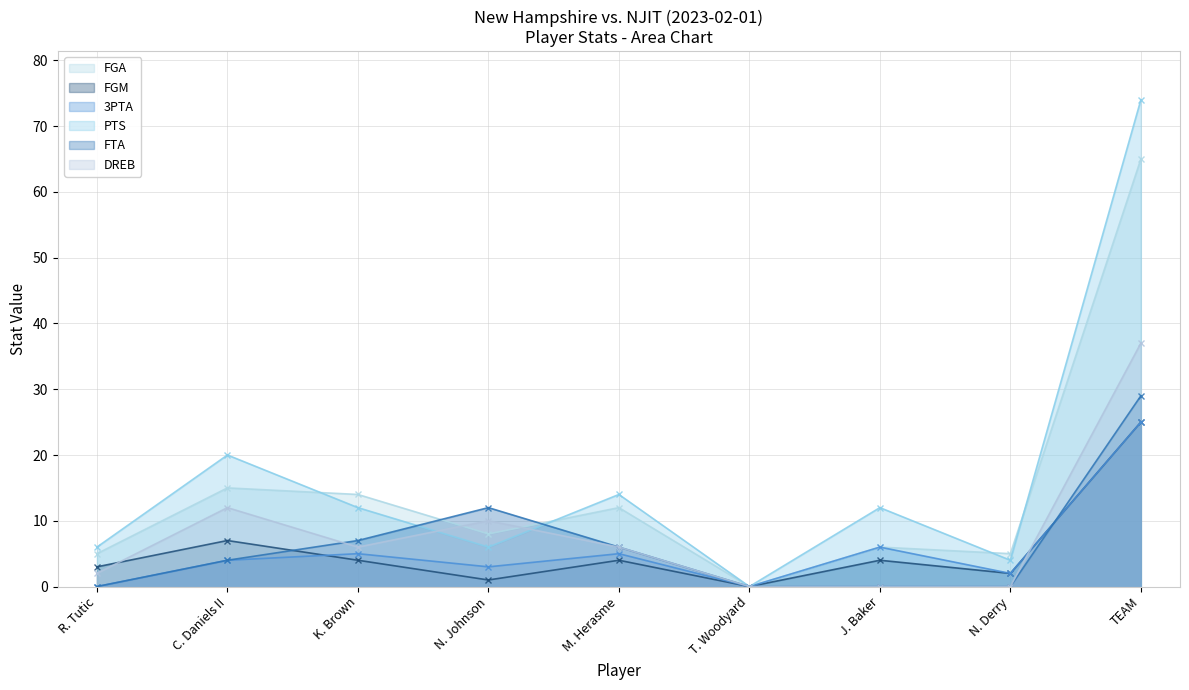

Which category has the lowest value in the DREB series?

T. Woodyard